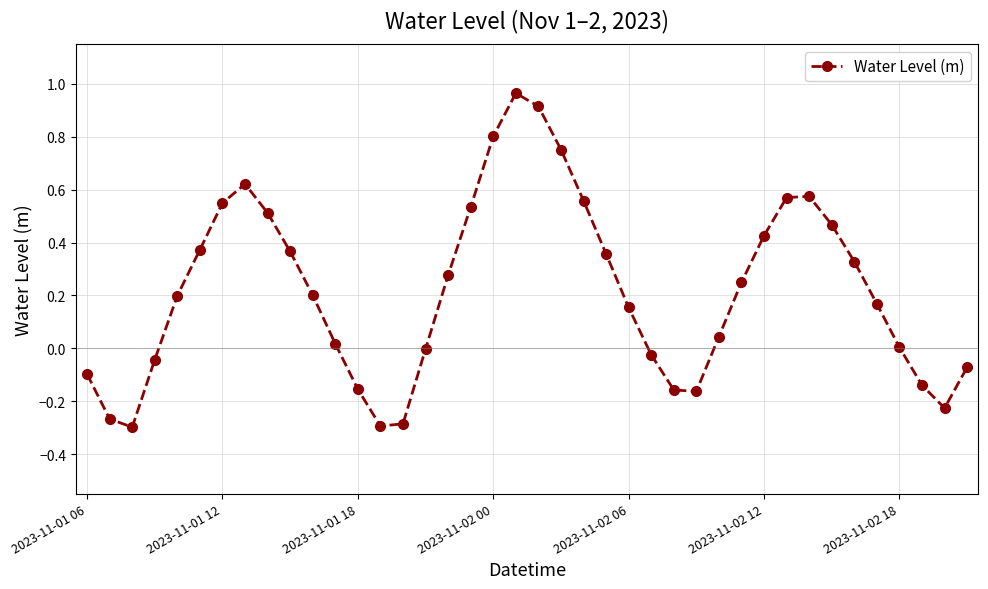

What is the difference between the second highest and second lowest values?

1.2